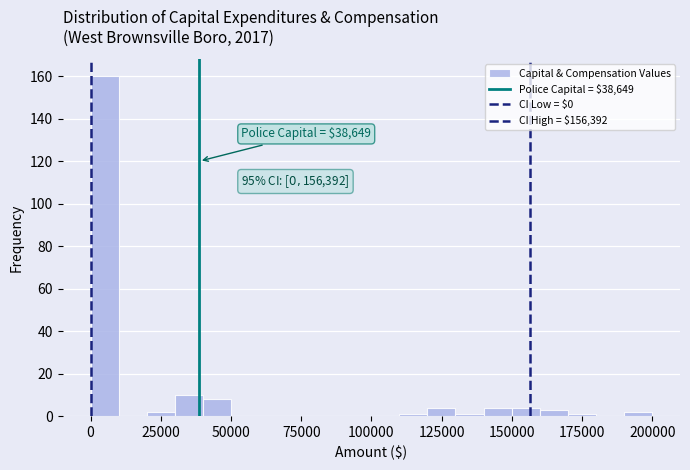

Around what value on the x-axis is the tallest bar? Give the approximate position of its centre, as read against the axis.

5000